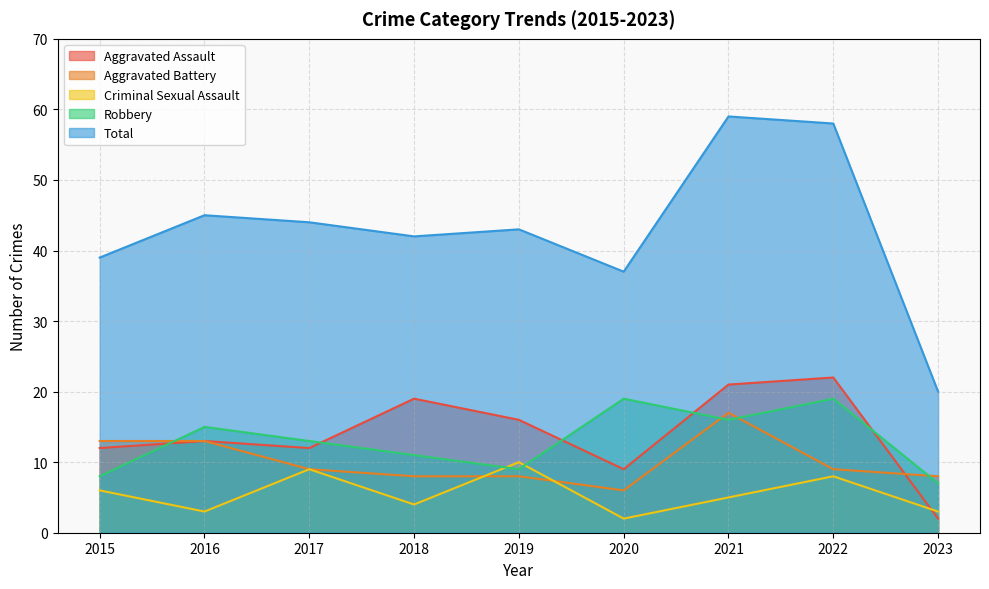

At which category is the sum across all series the highest?

2021